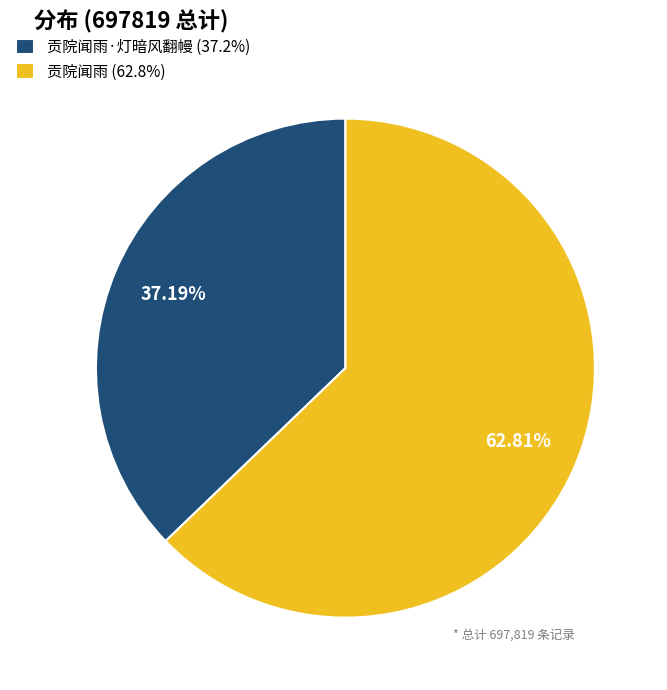

Which category has the smallest portion of the pie?

贡院闻雨·灯暗风翻幔 (37.2%)